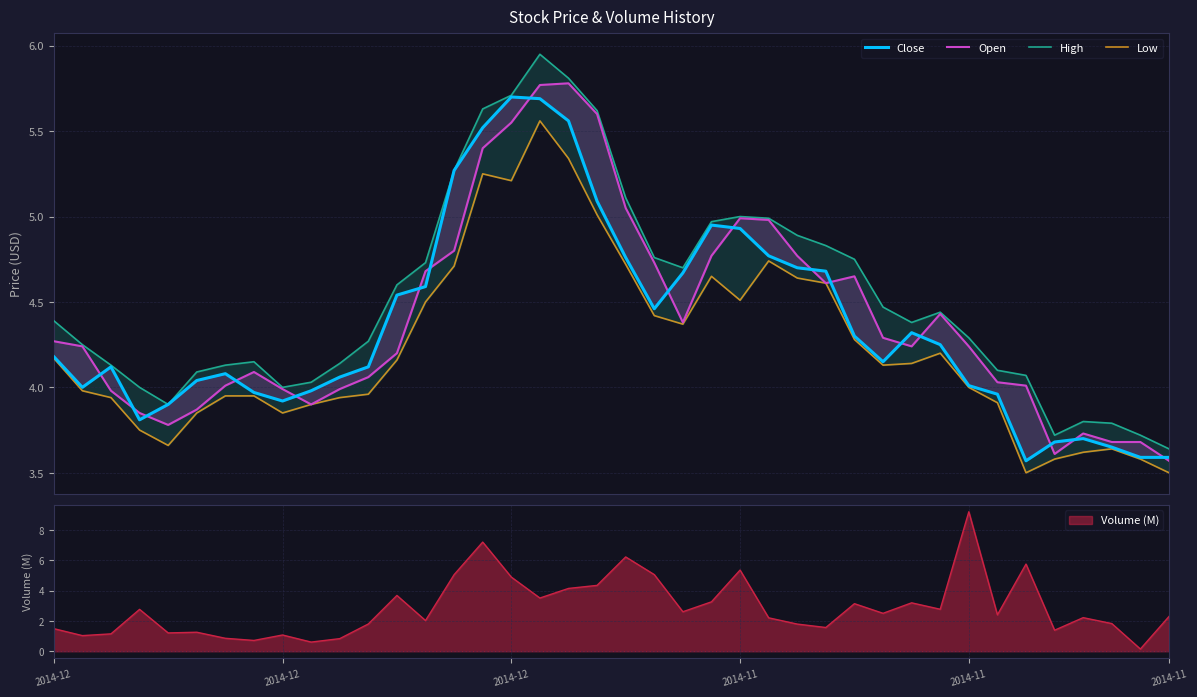

How many interior local peaks does the Low series have?

6